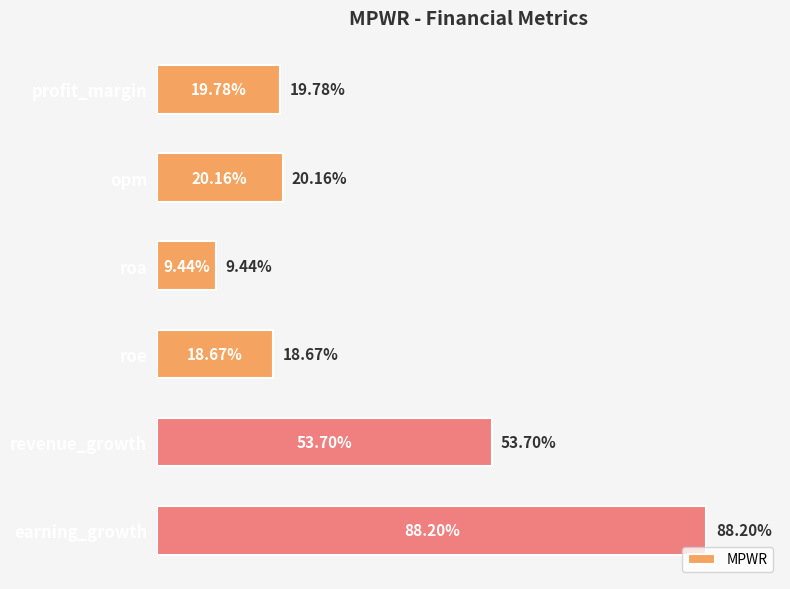

What is the label of the 1st bar from the top?

profit_margin